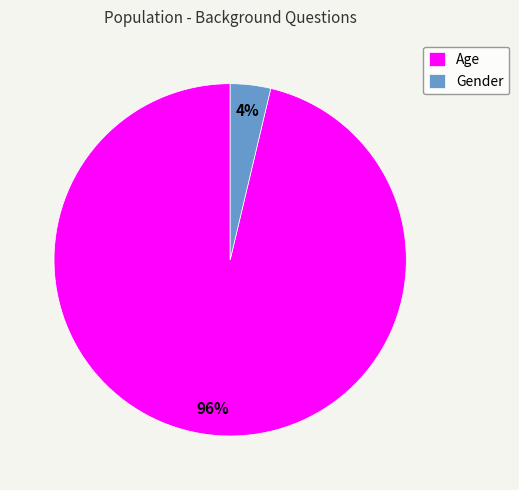

To the nearest percent, what is the combined percentage of Gender and Age?

100%